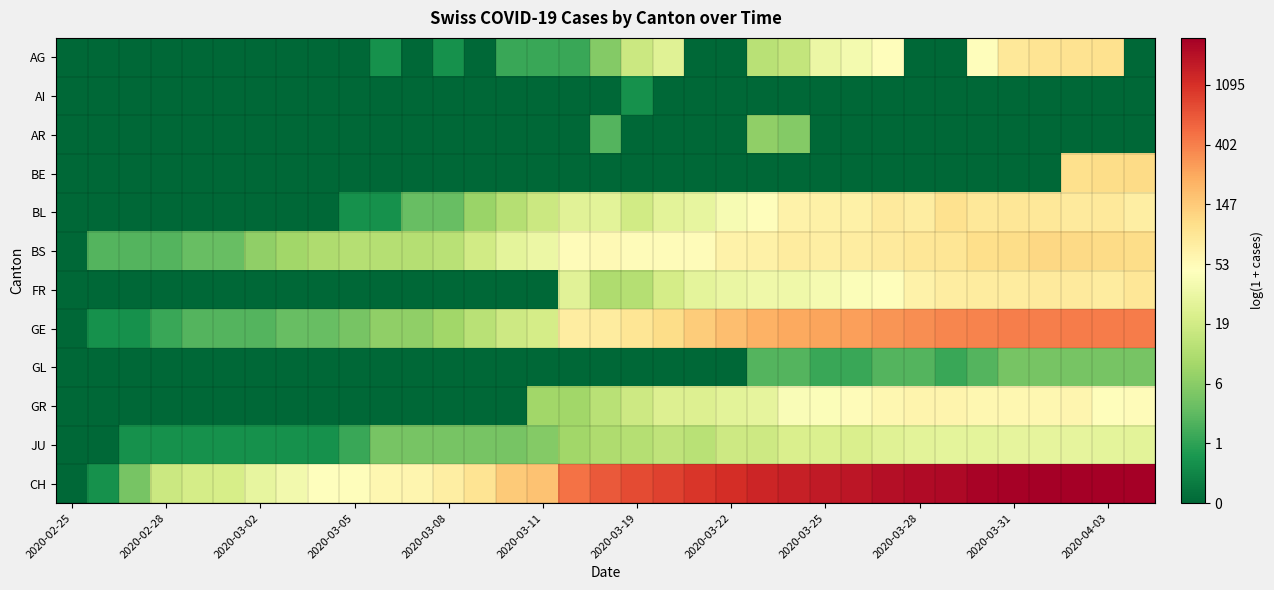

How many series are shown in this chart?

12